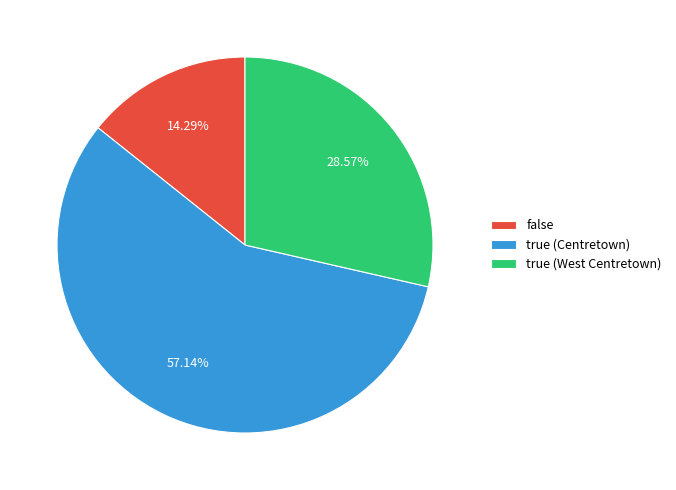

Is there a majority slice in this chart?

Yes